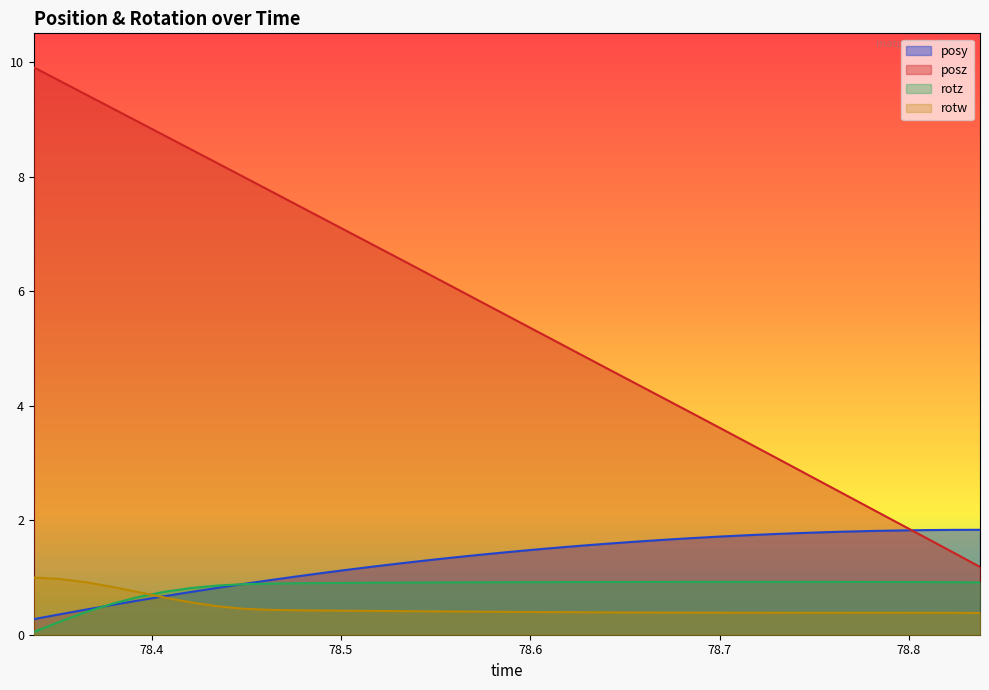

What is the maximum value shown in the chart?

9.9